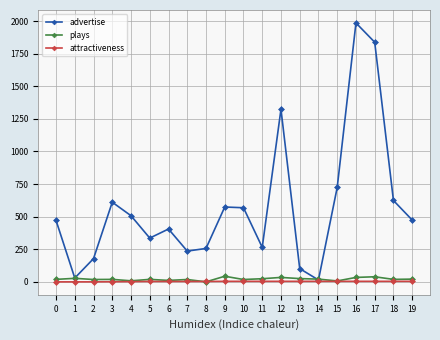

What are all the series names shown in the legend?

advertise, plays, attractiveness